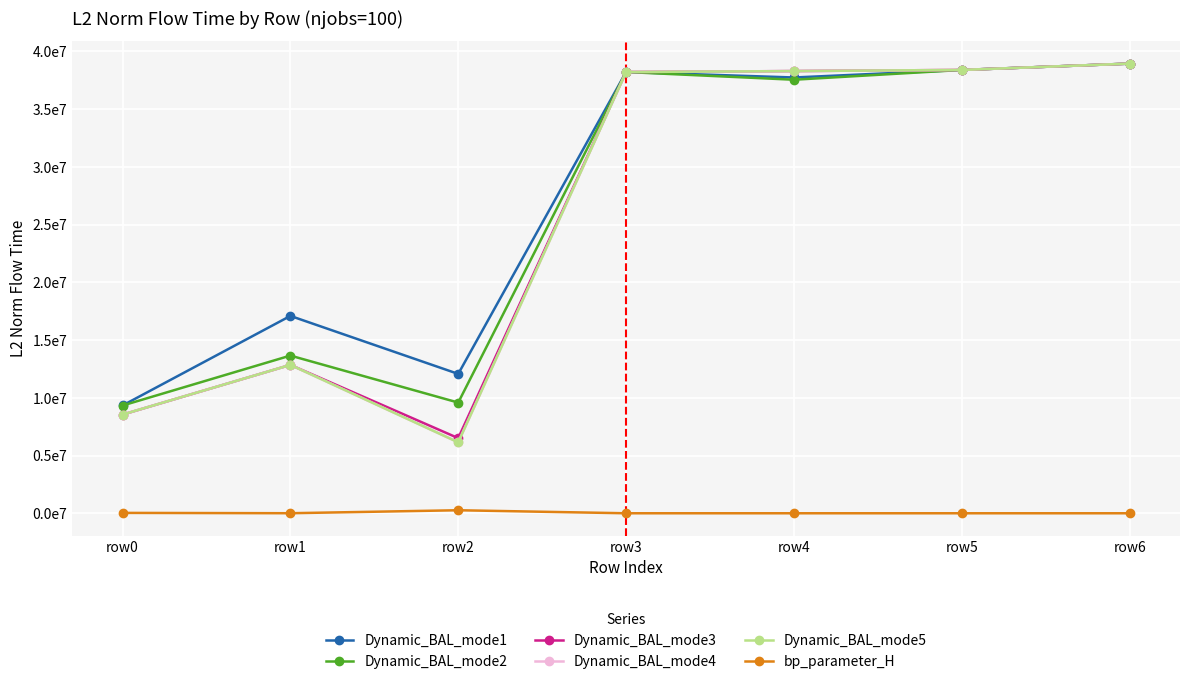

List the labels in order of Dynamic_BAL_mode2 value, largest first.

row6, row5, row3, row4, row1, row2, row0